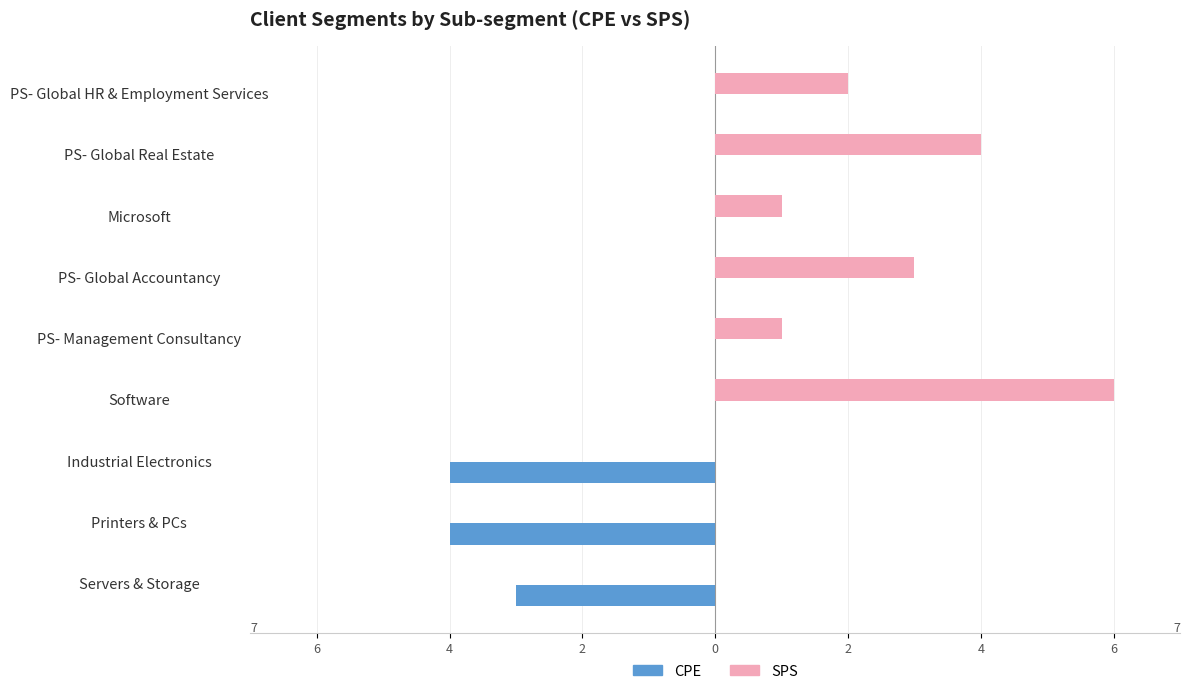

What are all the series names shown in the legend?

CPE, SPS